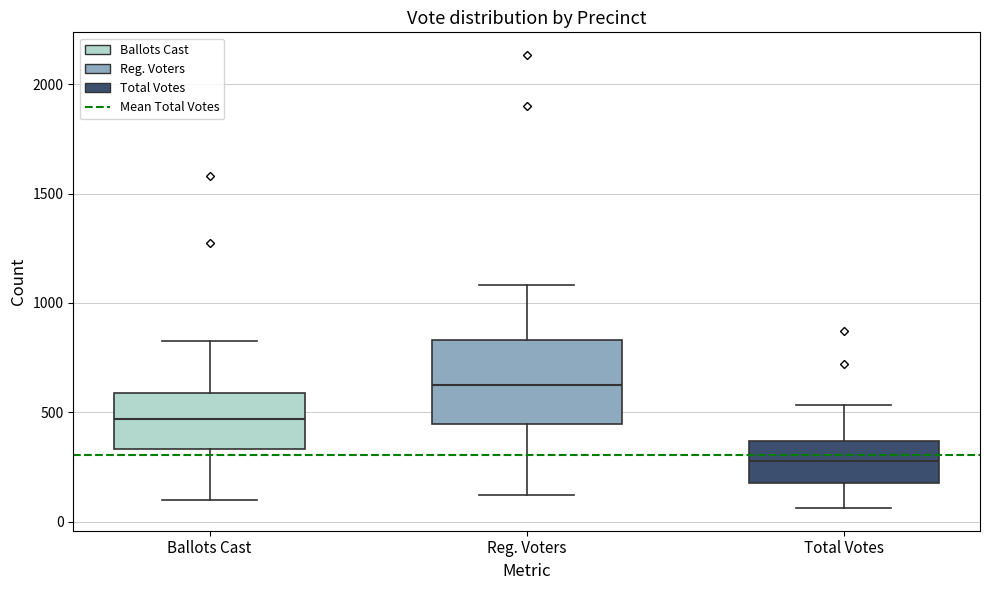

Reading left to right, transcribe this box plot: for each box, give where its median line is, the range the box spans, and where its two whiskers end, as read against the y-axis. The values are not printed on the chart, so give them approximately, as read against the axis.

Ballots Cast: median 450, box 350 to 600, whiskers 100 to 850
Reg. Voters: median 650, box 450 to 850, whiskers 100 to 1100
Total Votes: median 300, box 200 to 350, whiskers 50 to 550